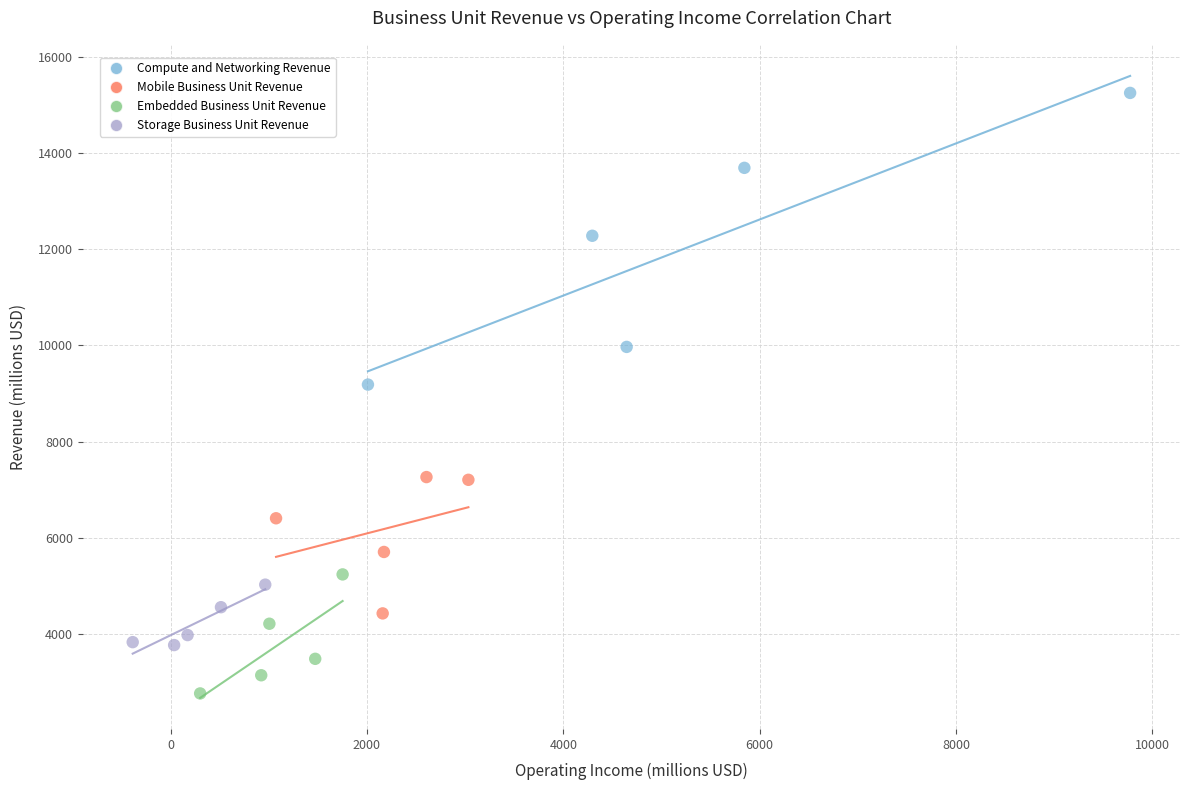

Which series reaches the maximum Y coordinate?

Compute and Networking Revenue